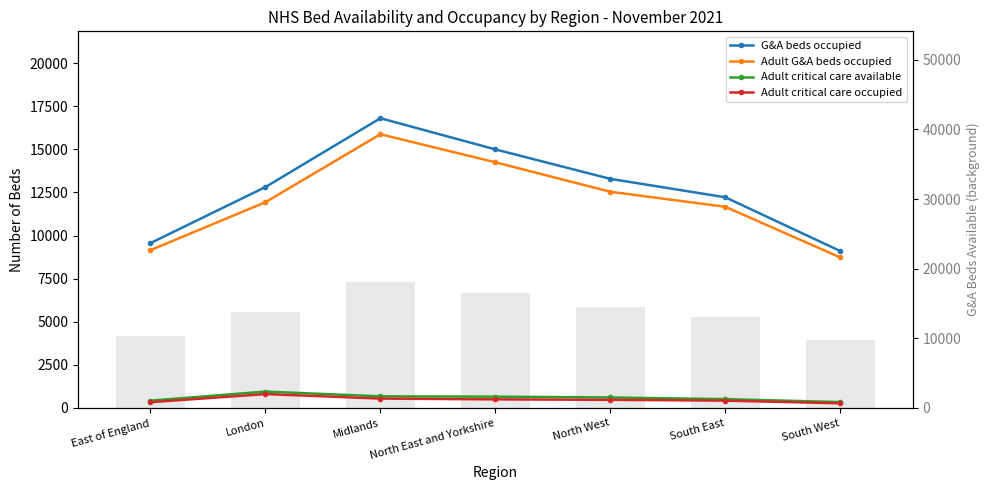

At how many categories does at least one series exceed 14031?

2